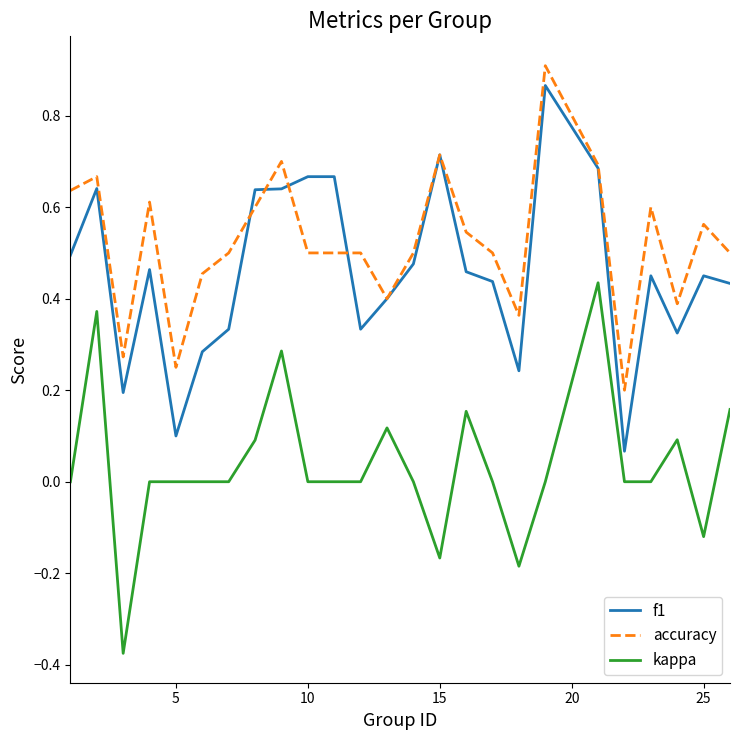

Which series has the largest total across all categories?

accuracy